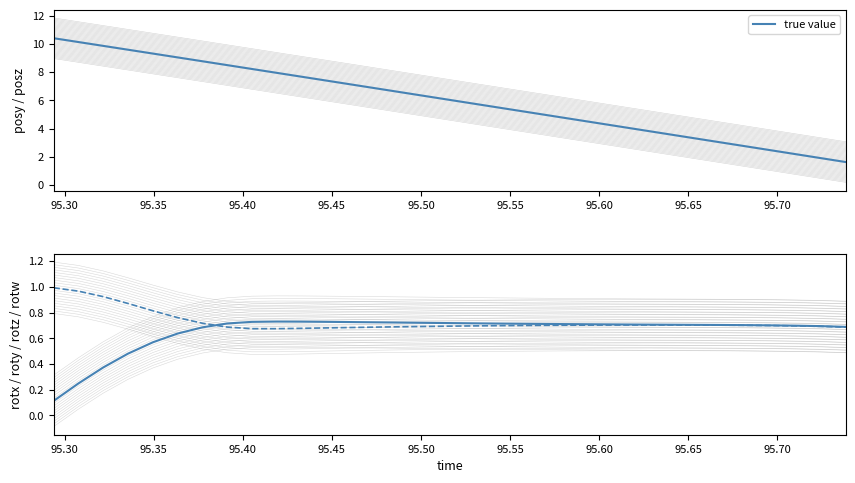

What is the value of the rotz point at the 25th from the left?

0.7